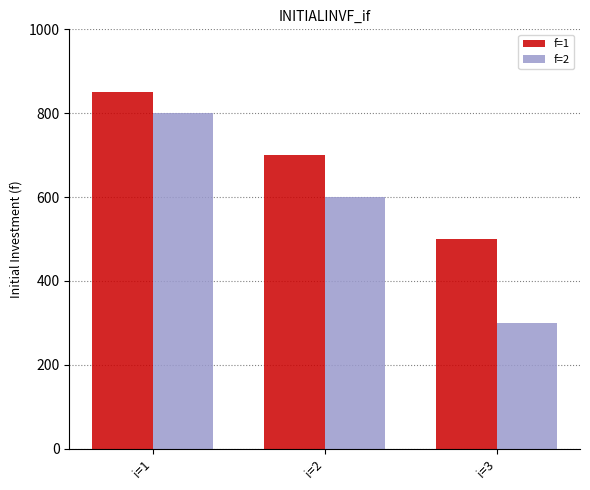

At which label does f=2 reach its minimum?

i=3